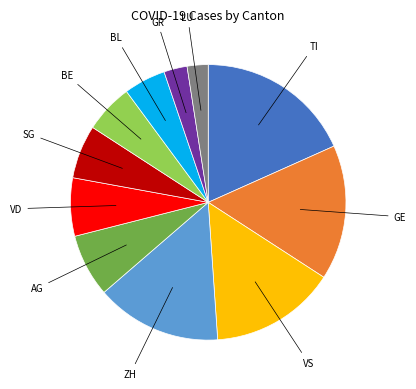

Is there a majority slice in this chart?

No